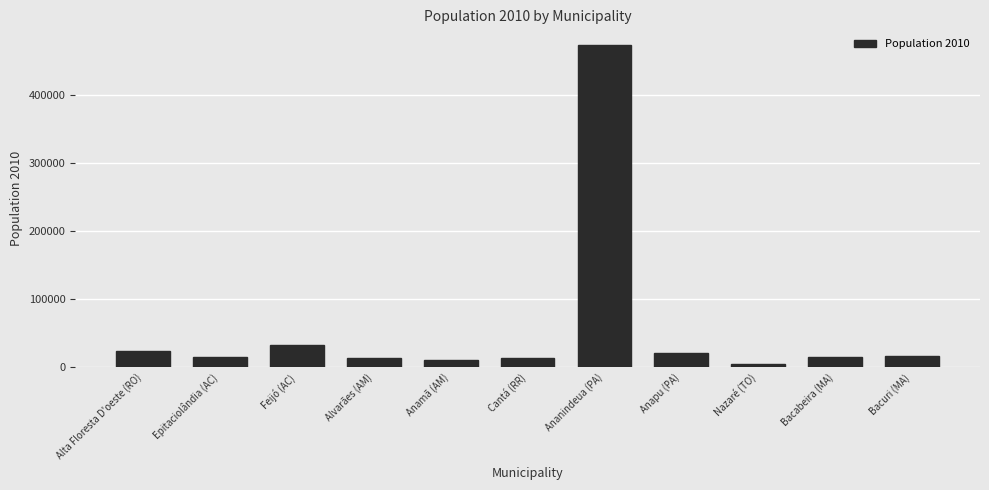

The chart shows a value of 14088 at Alvarães (AM). True or false?

True